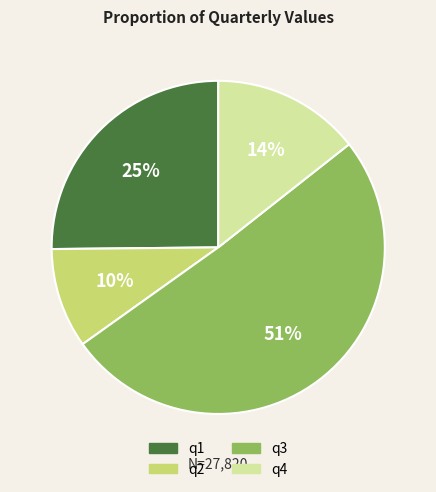

Is q4 the majority of the pie?

No